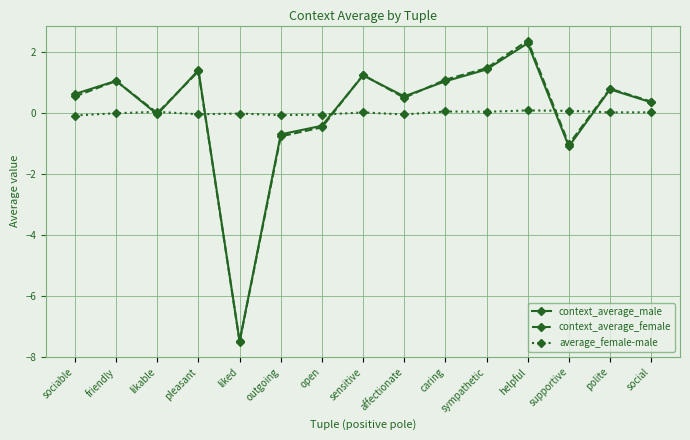

True or false: average_female-male has a value of 0.0 at likable.

True